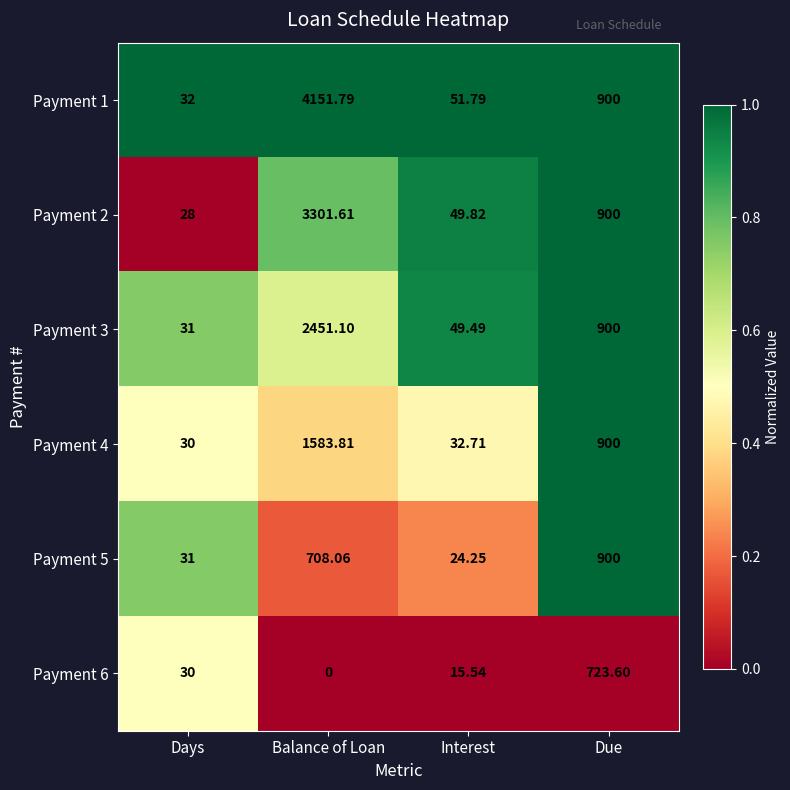

List the labels in order of Payment 1 value, largest first.

Balance of Loan, Due, Interest, Days